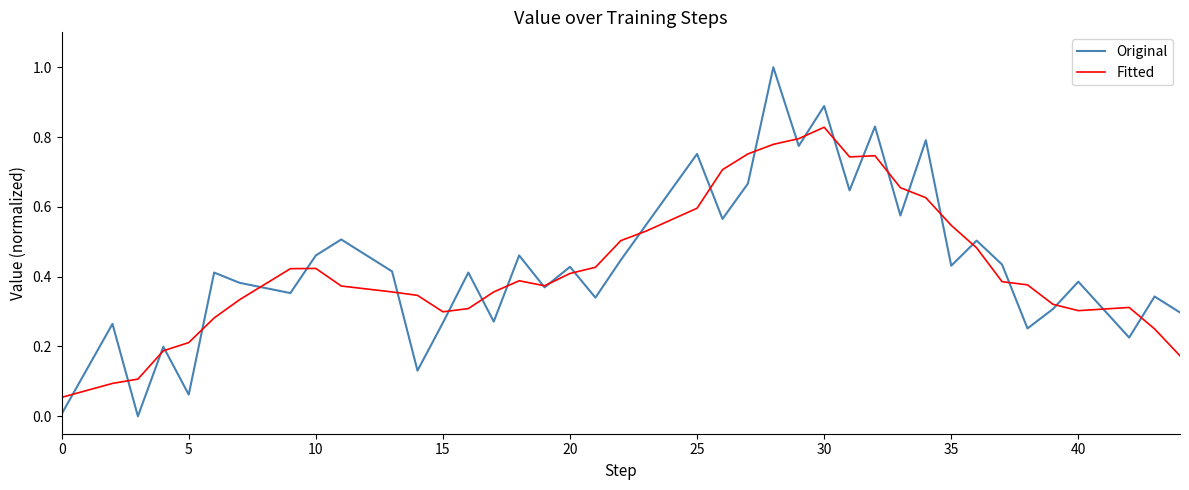

Rank the series by their maximum value, from lowest to highest.

Fitted, Original